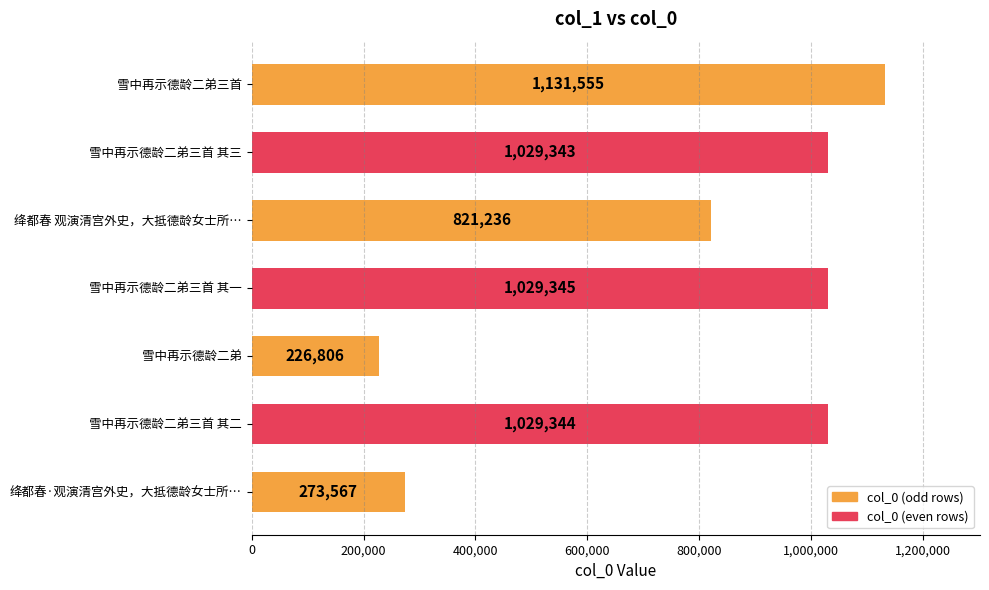

List the labels in order of value, smallest first.

雪中再示德龄二弟, 绛都春·观演清宫外史，大抵德龄女士所…, 绛都春 观演清宫外史，大抵德龄女士所…, 雪中再示德龄二弟三首 其三, 雪中再示德龄二弟三首 其二, 雪中再示德龄二弟三首 其一, 雪中再示德龄二弟三首